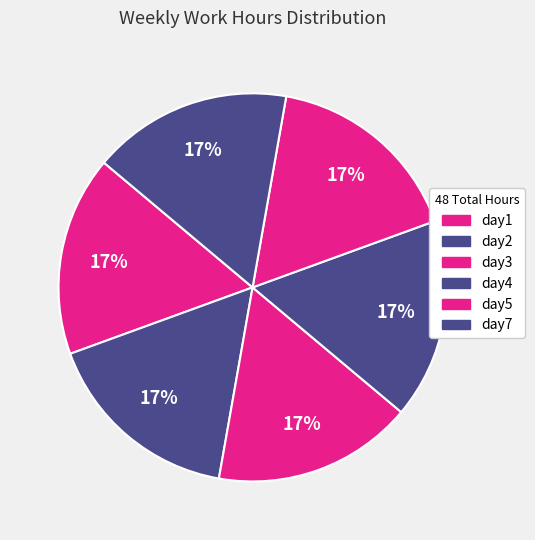

What portion of the pie excludes day4?

83.3%